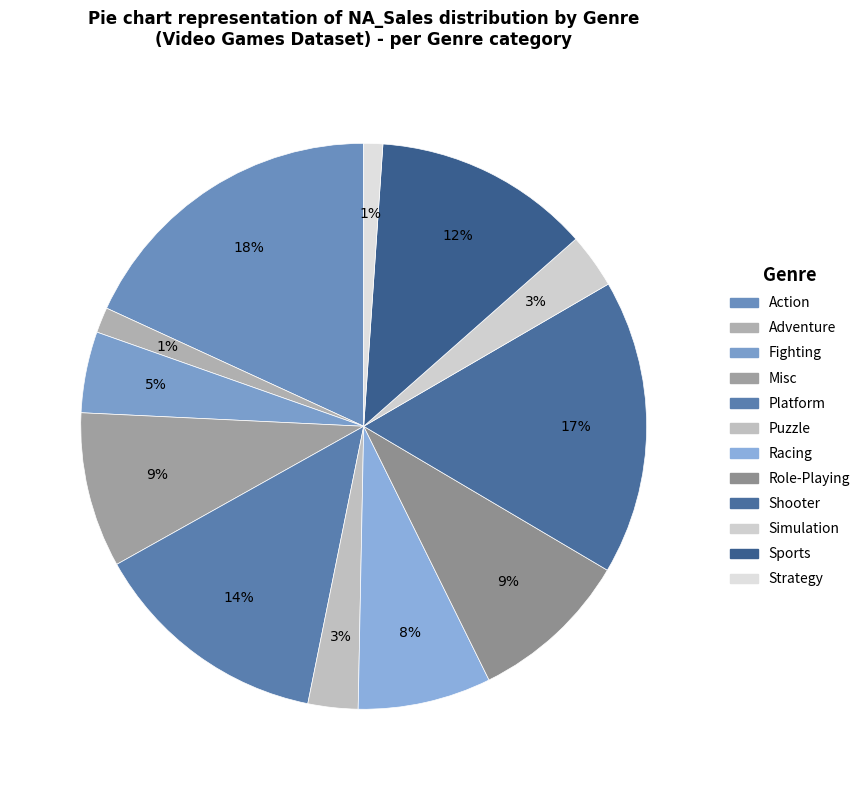

Combined, what portion of the pie is Strategy and Adventure?

2.5%